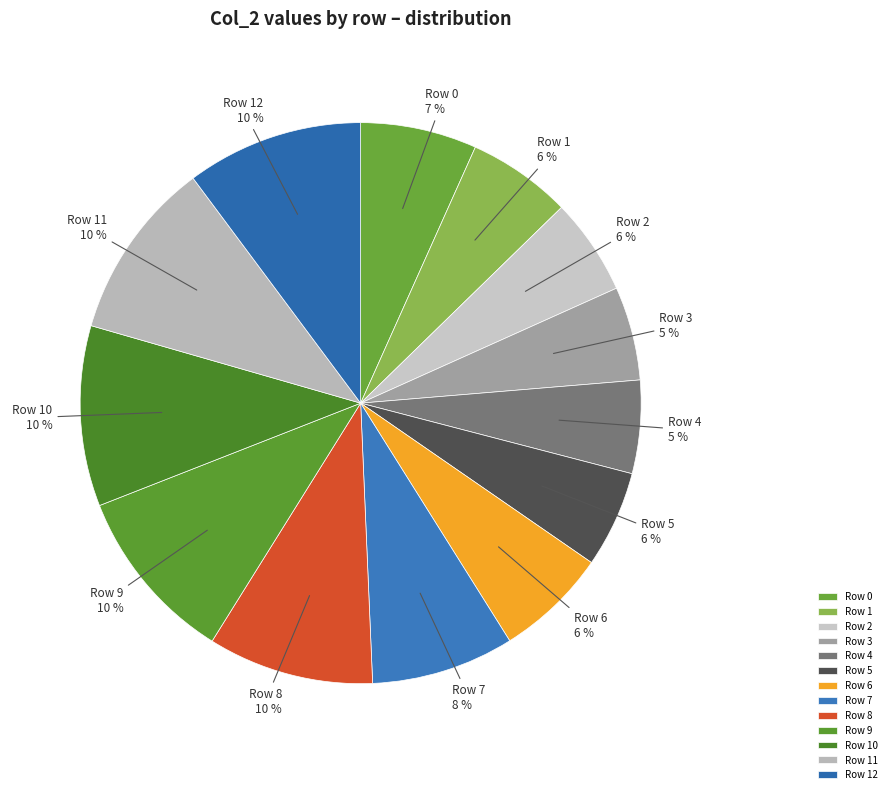

Is there any slice that represents more than half of the pie?

No